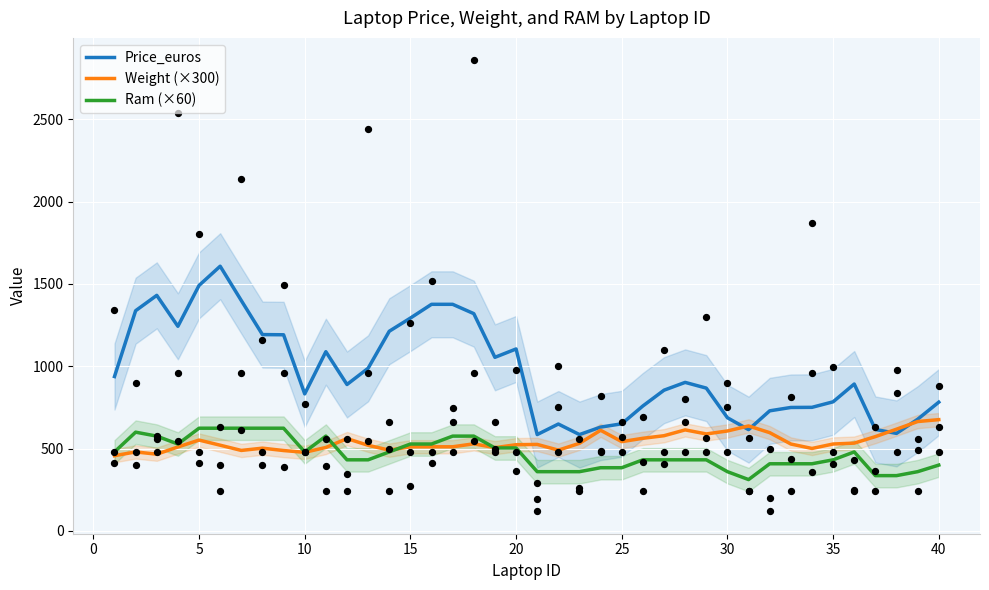

Which series has the largest total across all categories?

Price_euros